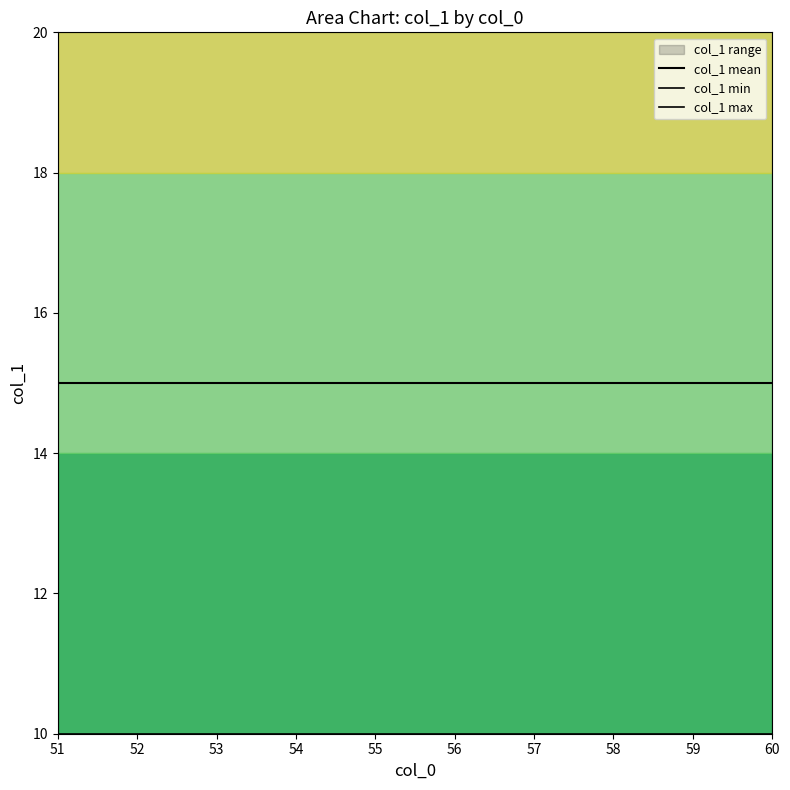

The value of col_1 min at 59 is 10. True or false?

True